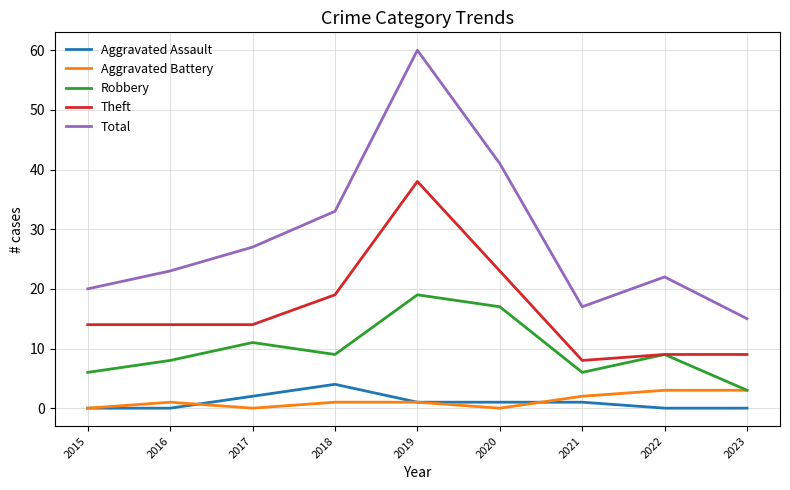

Between 2020 and 2022, which series saw the biggest shift?

Total